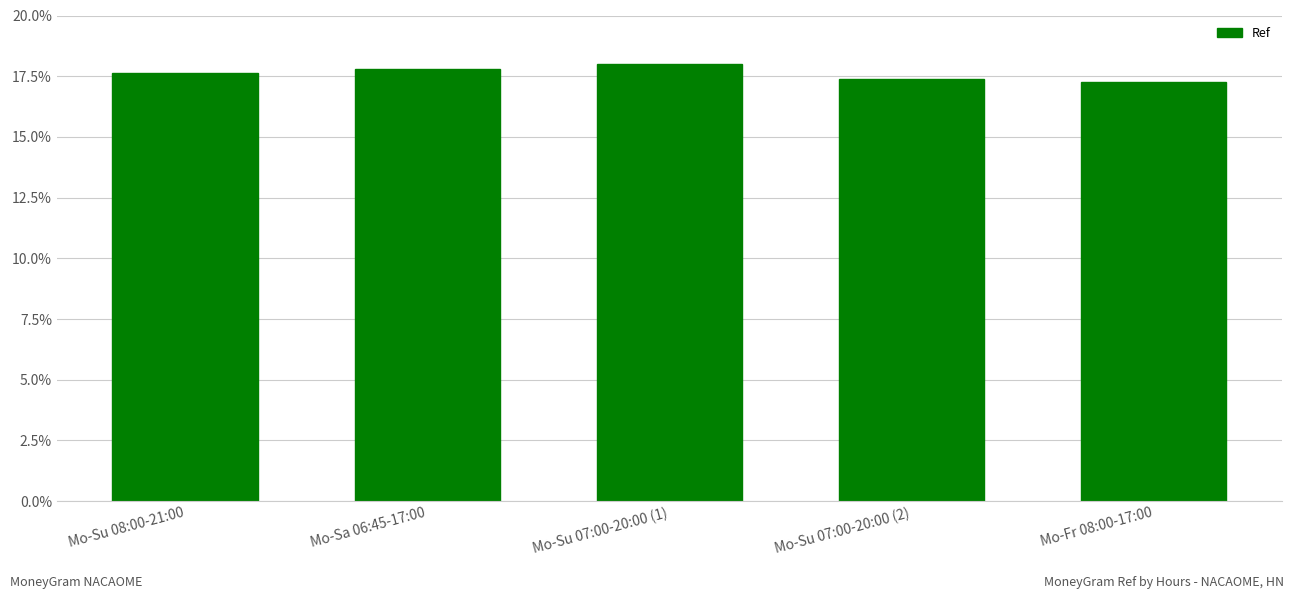

Is it true that the value at Mo-Sa 06:45-17:00 is 17.8?

True